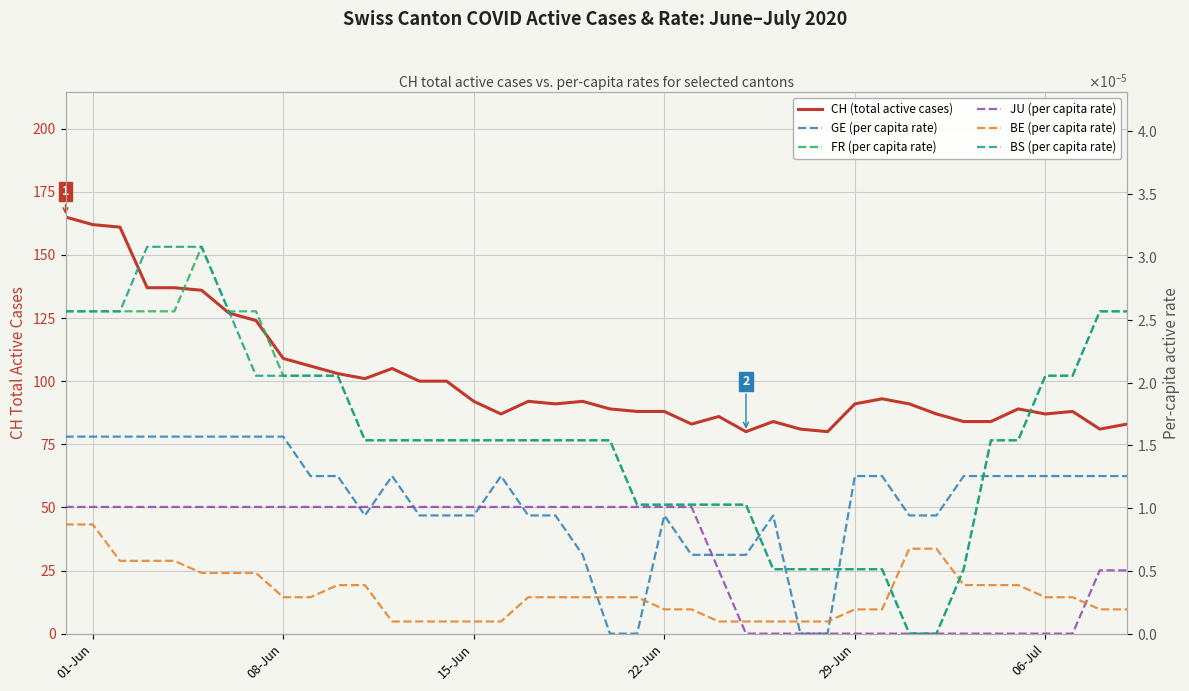

Which series changed the most between 01-Jun and 22-Jun?

CH (total active cases)